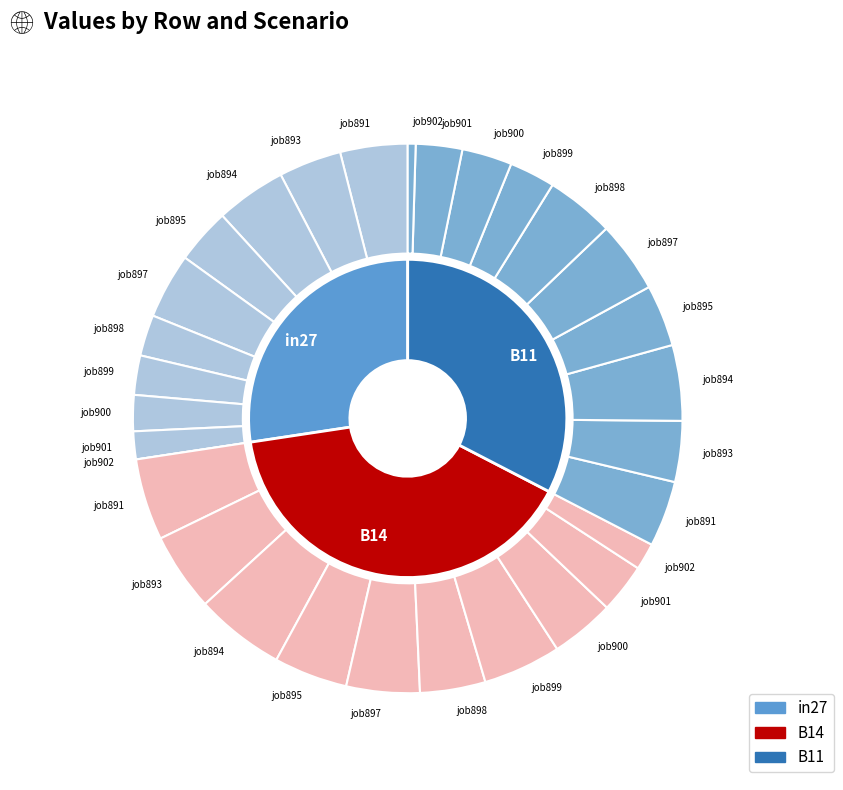

How much of the chart is everything except B11?

67.4%